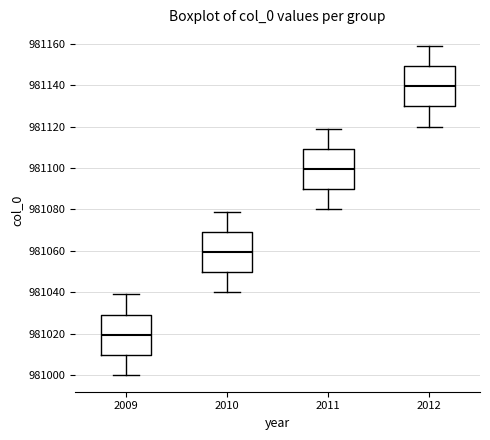

Reading left to right, transcribe this box plot: for each box, give where its median line is, the range the box spans, and where its two whiskers end, as read against the y-axis. The values are not printed on the chart, so give them approximately, as read against the axis.

2009: median 981020, box 981010 to 981030, whiskers 981000 to 981040
2010: median 981060, box 981050 to 981070, whiskers 981040 to 981080
2011: median 981100, box 981090 to 981110, whiskers 981080 to 981120
2012: median 981140, box 981130 to 981150, whiskers 981120 to 981160